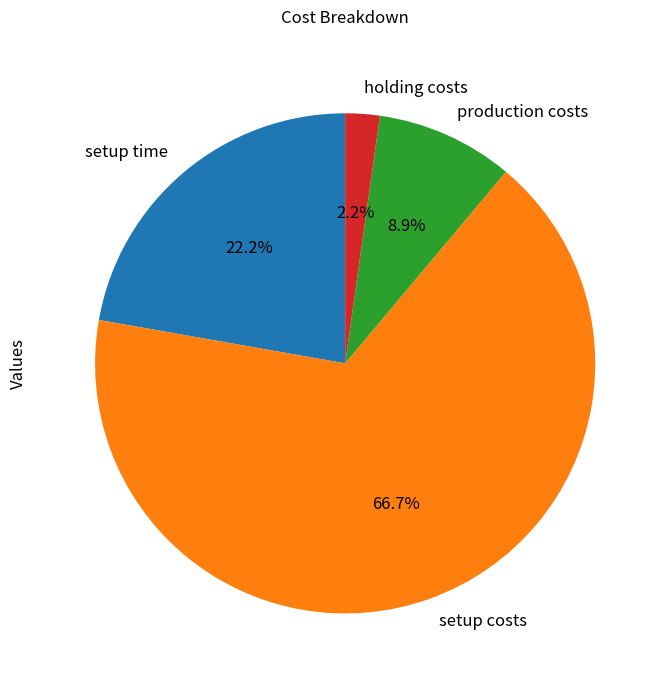

Rank the categories by value from highest to lowest.

setup costs, setup time, production costs, holding costs